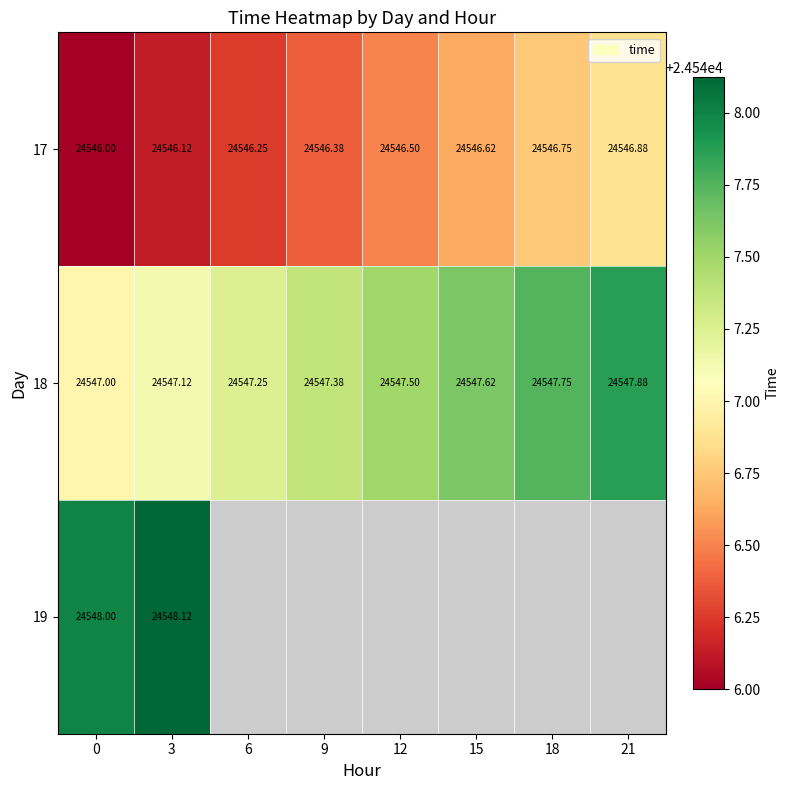

Between 12 and 15, which series saw the biggest shift?

row_0